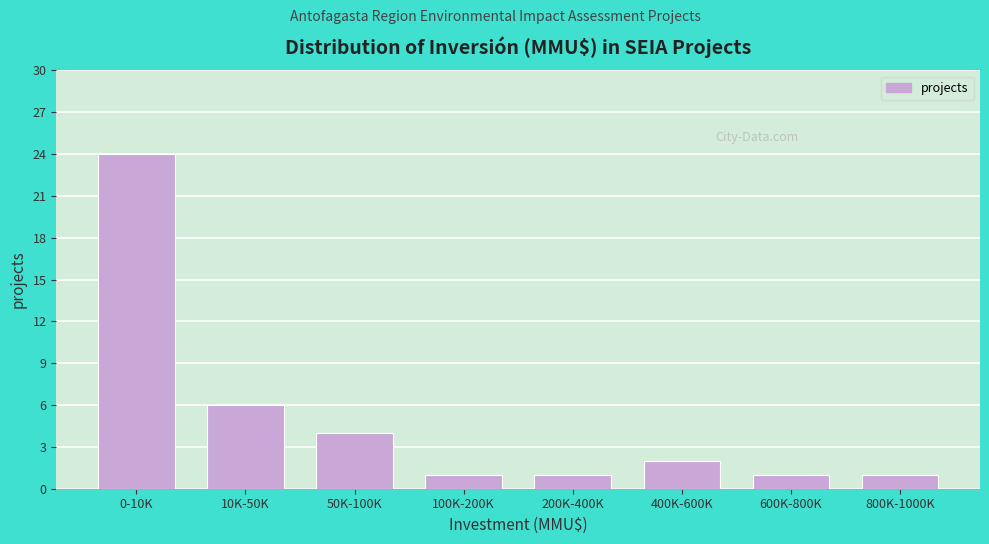

Reading left to right, transcribe all the data shown in this chart.

24	6	4	1	1	2	1	1